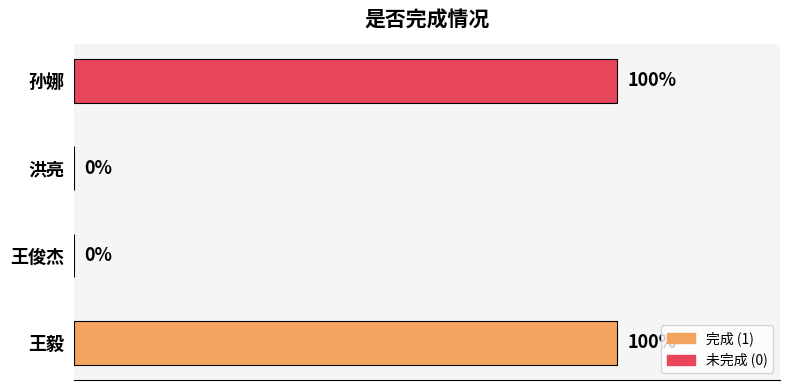

Which has a higher value, 洪亮 or 王毅?

王毅